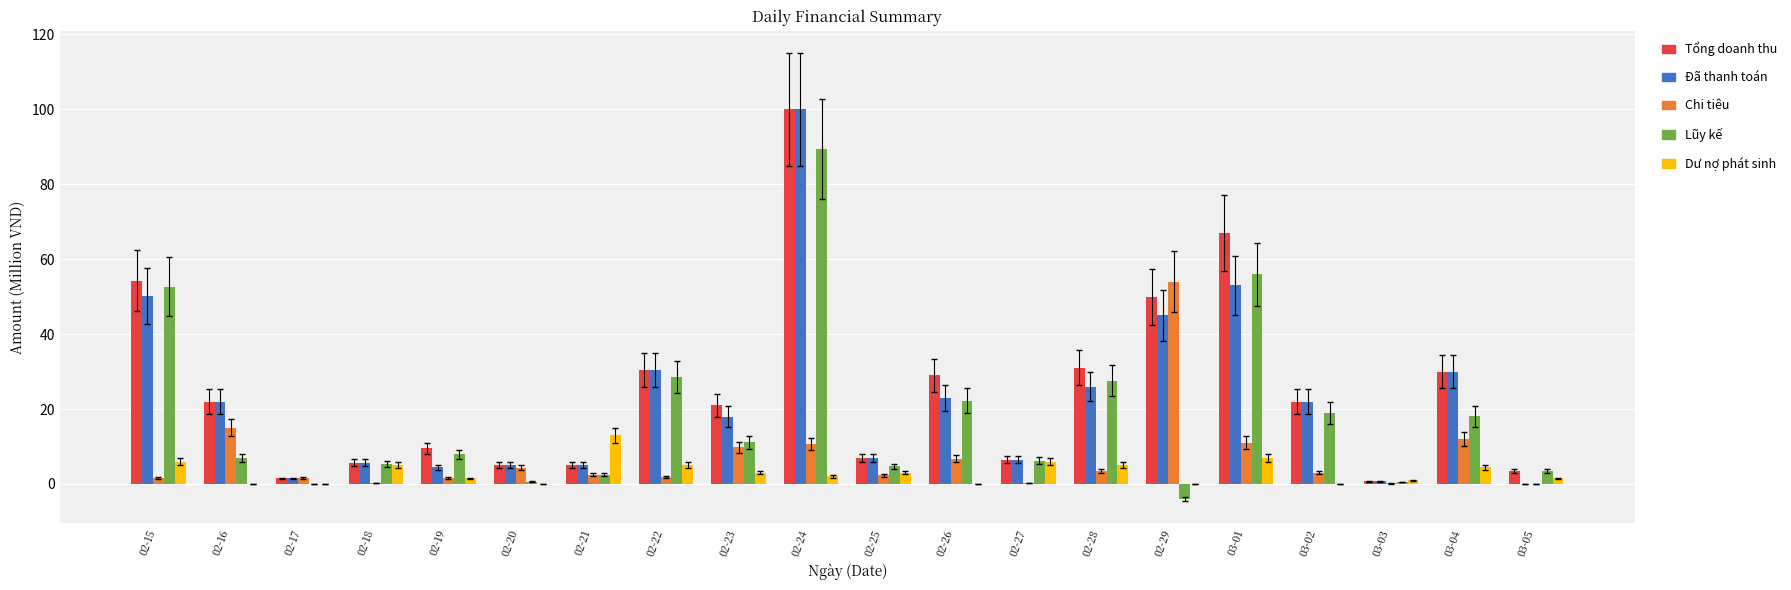

Which category has the highest value across all series?

02-24